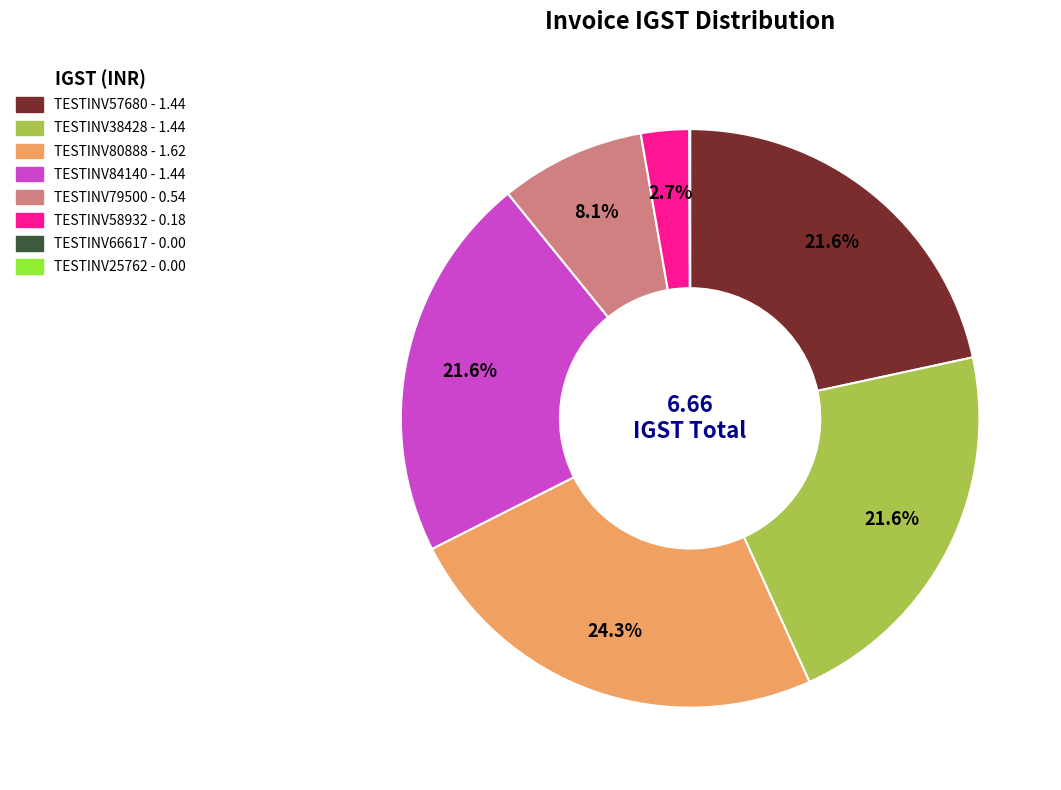

Is TESTINV80888 the majority of the pie?

No